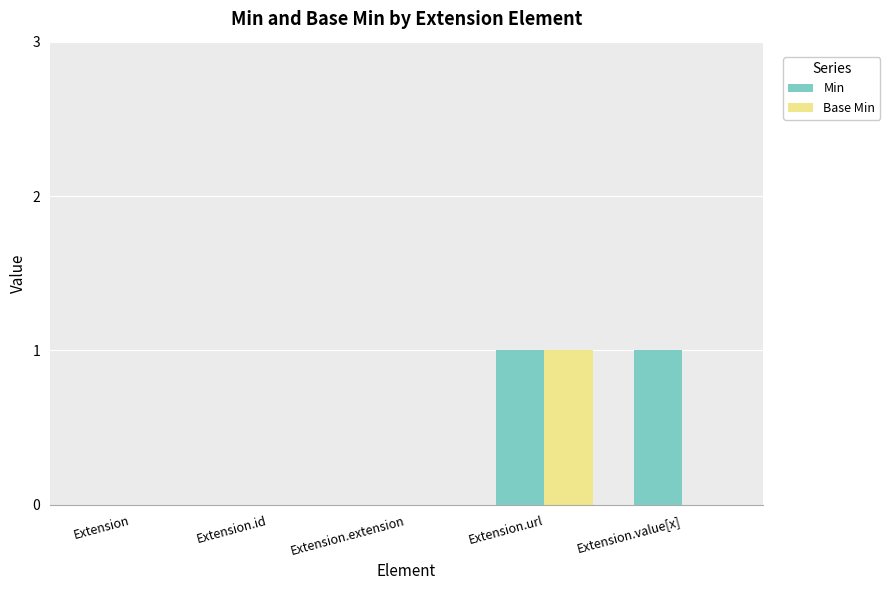

Is it true that Base Min equals 0 at Extension.id?

True